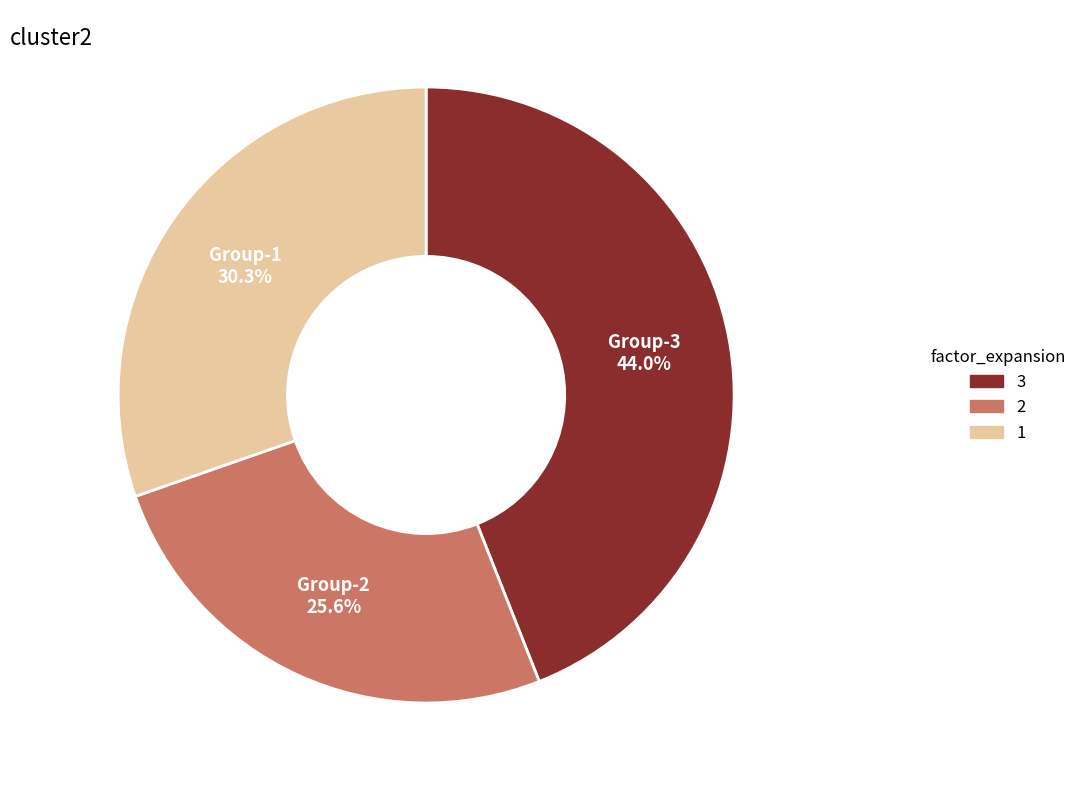

Is there any slice that represents more than half of the pie?

No